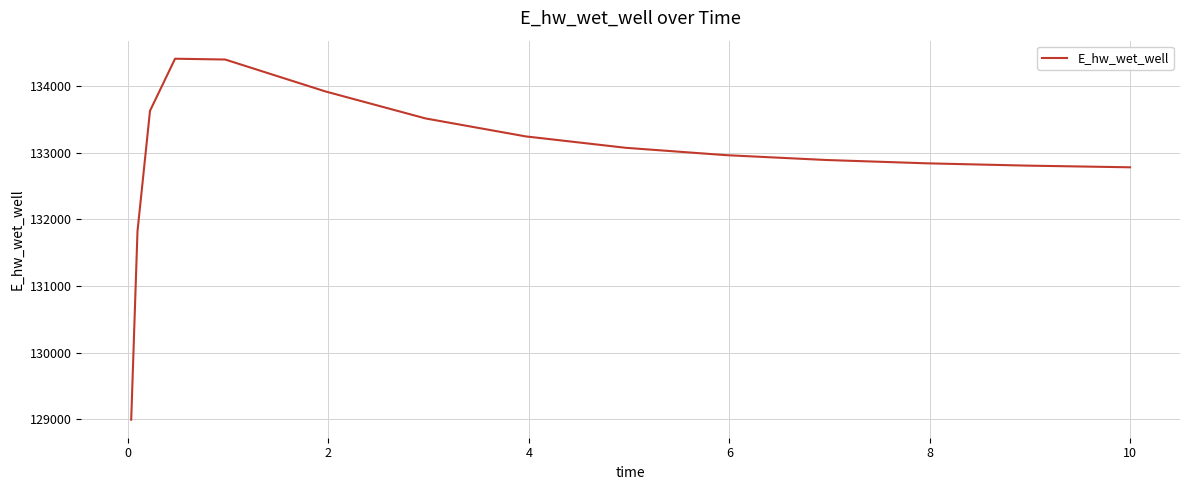

What is the maximum value shown in the chart?

134415.0